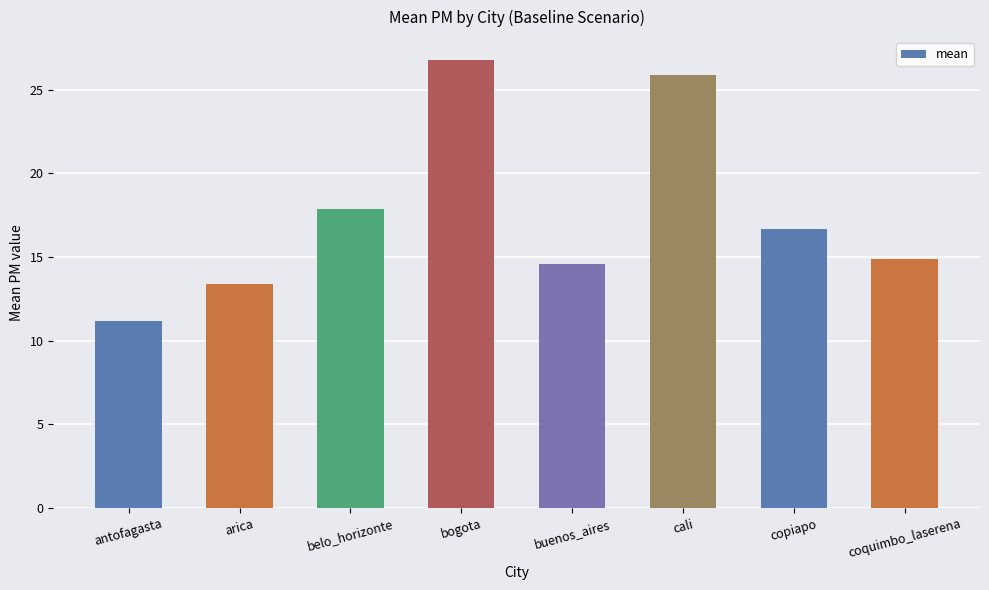

What is the label of the 5th bar from the right?

bogota